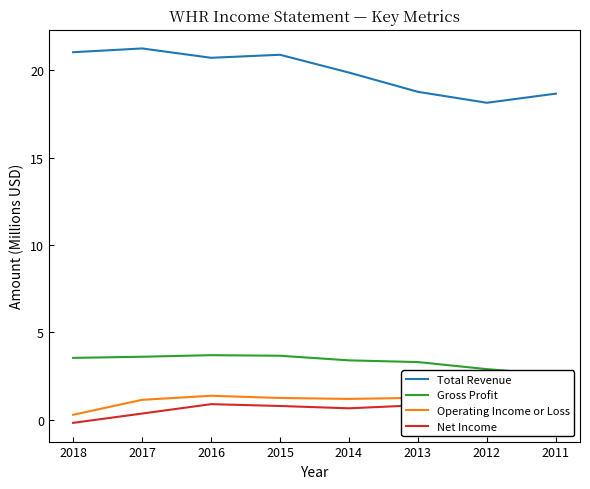

The value of Operating Income or Loss at 2015 is 0.8. True or false?

False